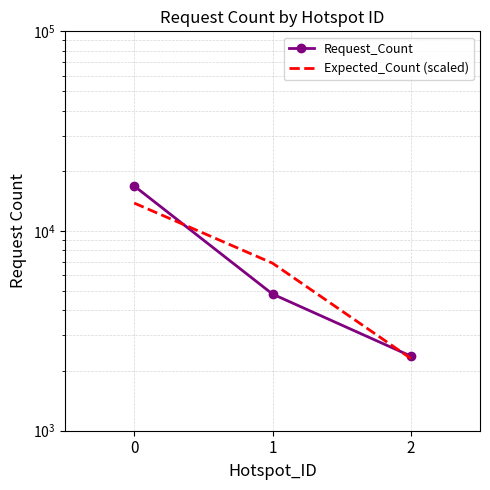

Reading left to right, list all the values displayed in this chart.

Request_Count: 16809.0	4834.0	2364.0
Expected_Count (scaled): 13804.2	6902.1	2300.7